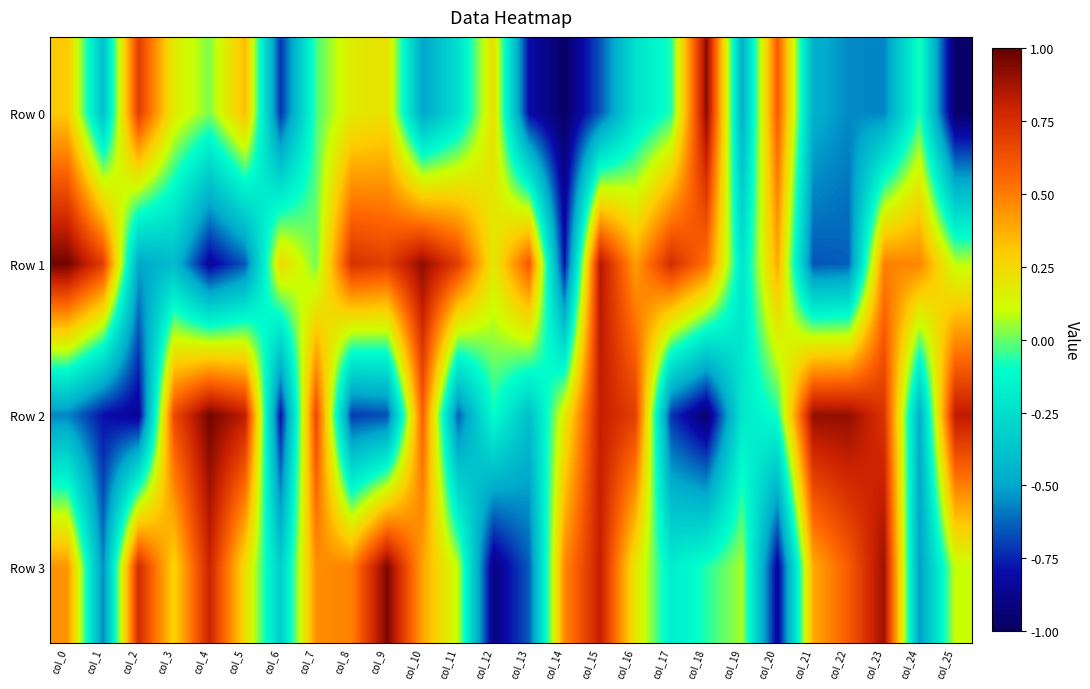

Between col_7 and col_9, which series saw the biggest shift?

Row 2